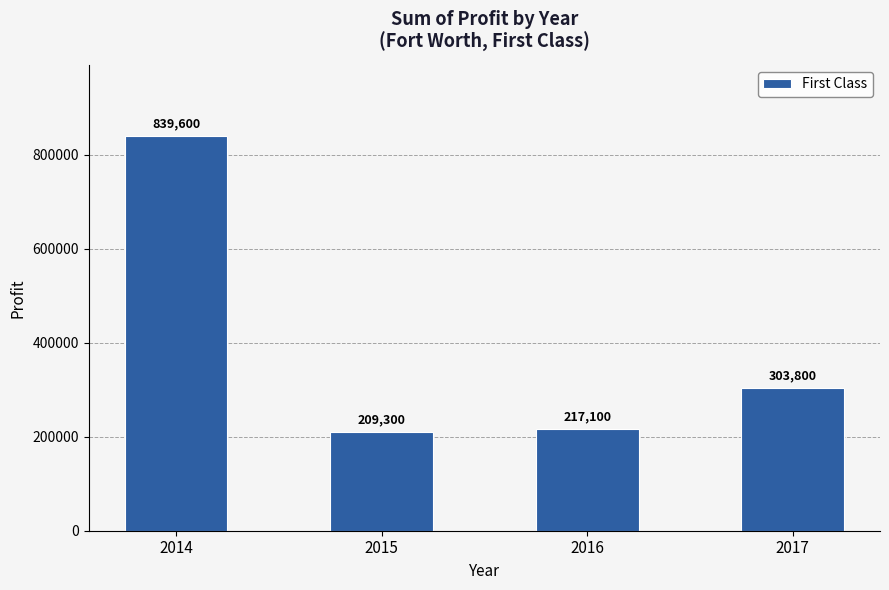

Rank the categories by value from lowest to highest.

2015, 2016, 2017, 2014